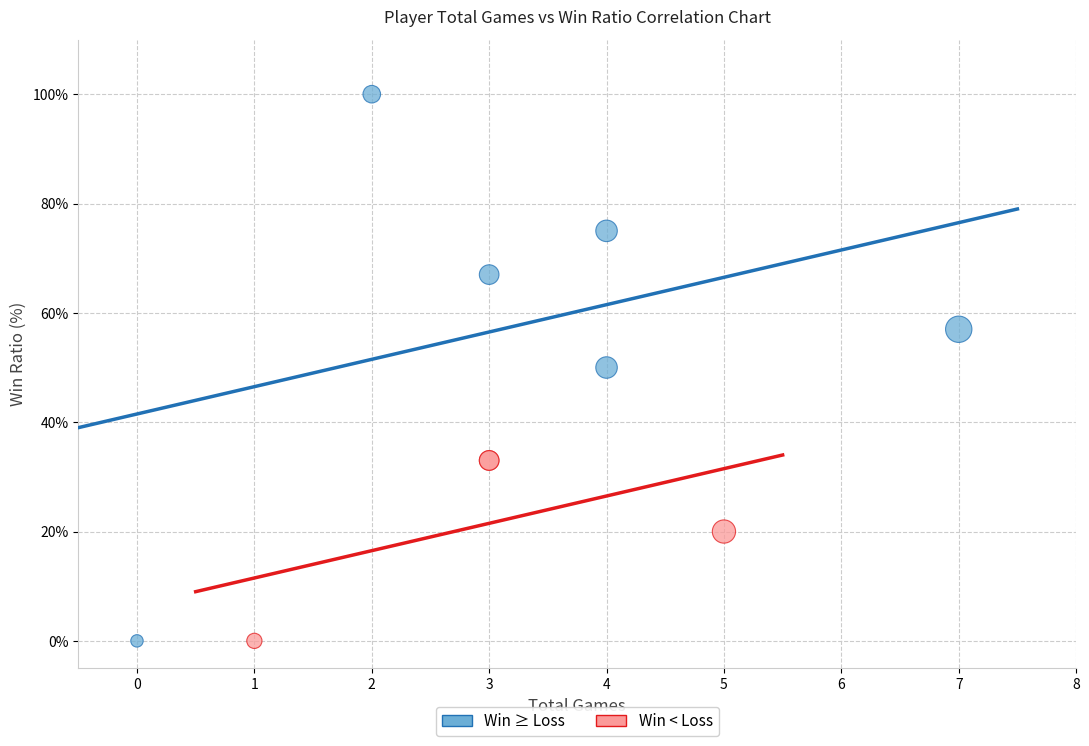

Which series contains the highest Y value?

Win ≥ Loss